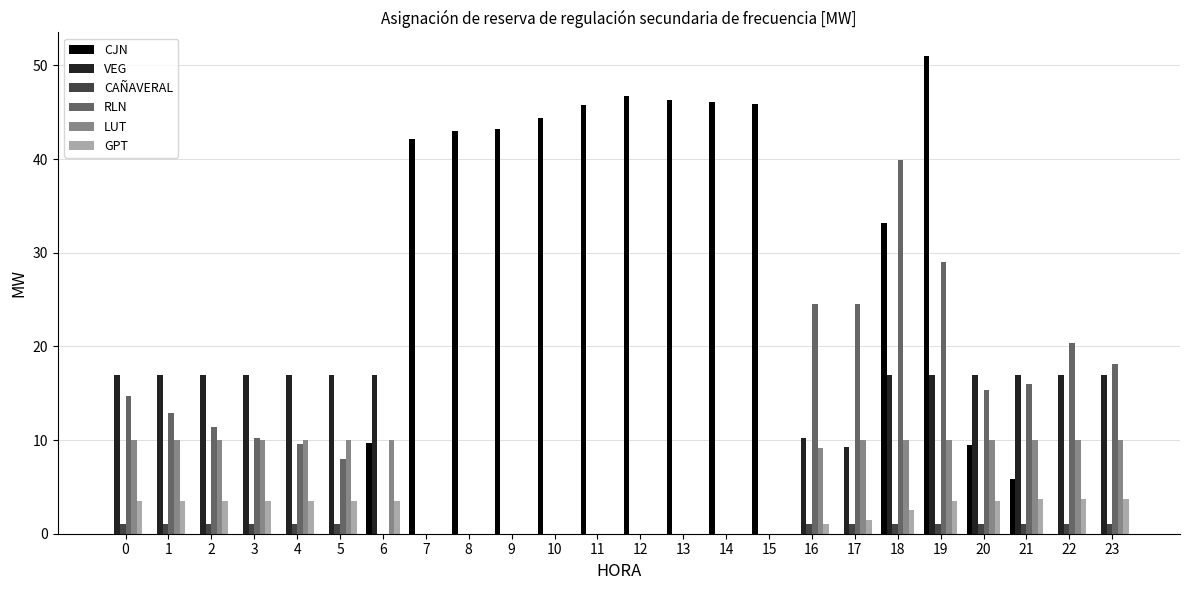

At which category is the sum across all series the highest?

19